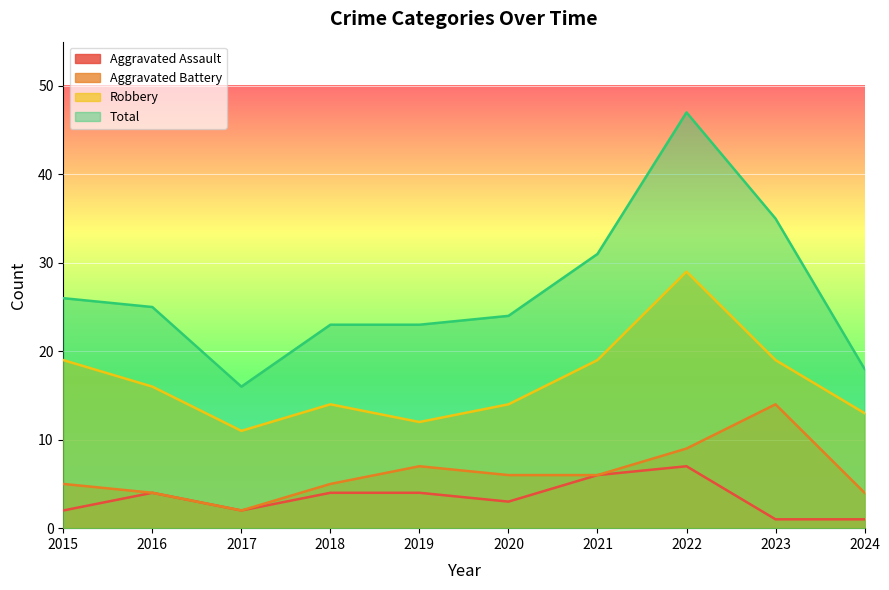

The Total series shows 23 at 2018. True or false?

True